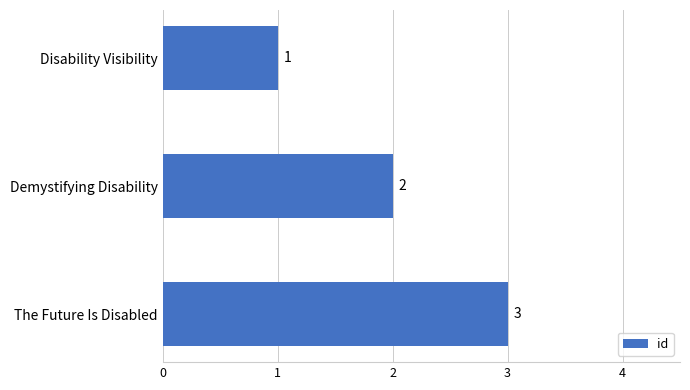

List the labels in order of value, largest first.

The Future Is Disabled, Demystifying Disability, Disability Visibility